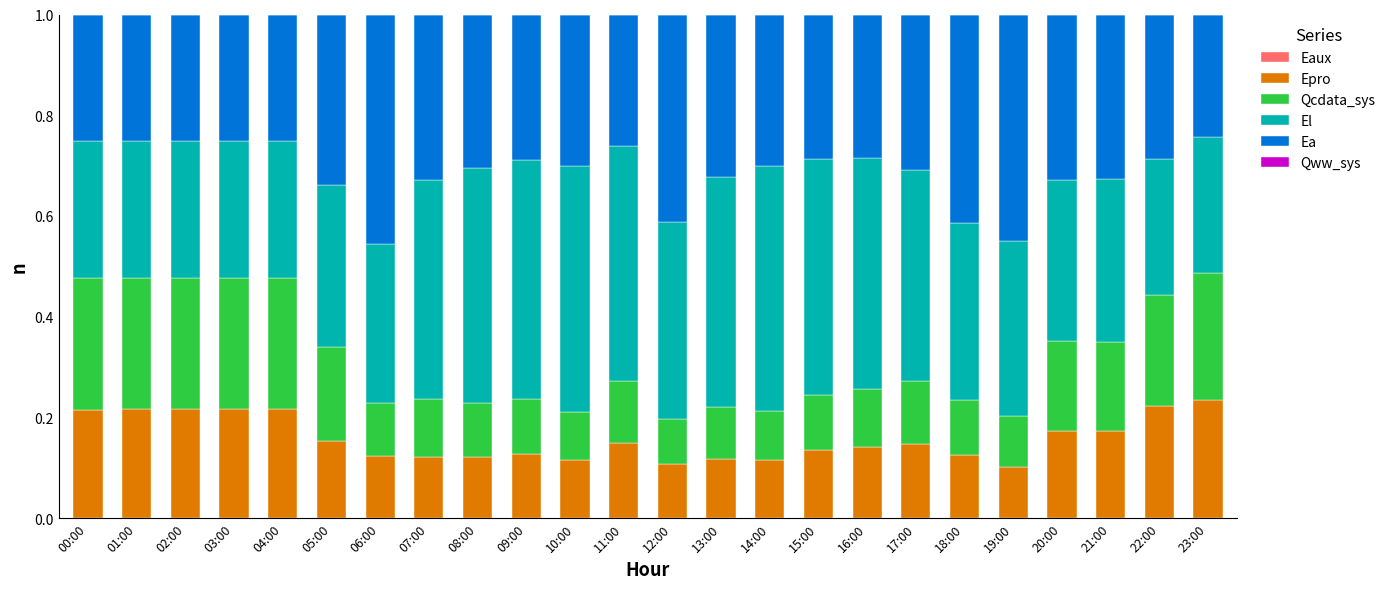

Does the chart contain stacked bars?

Yes